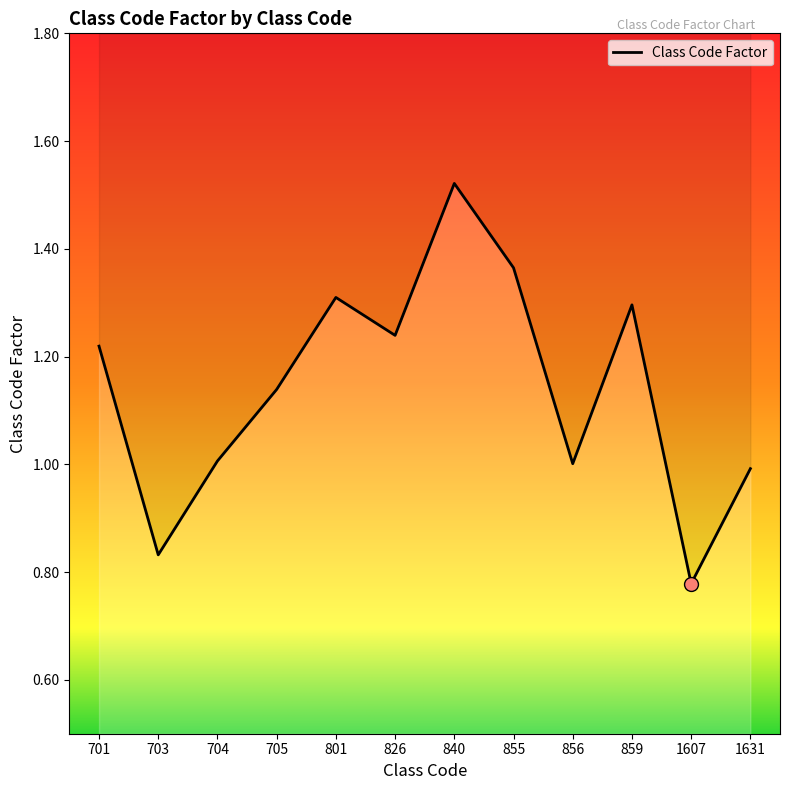

What is the change in value from 801 to 855?

+0.1